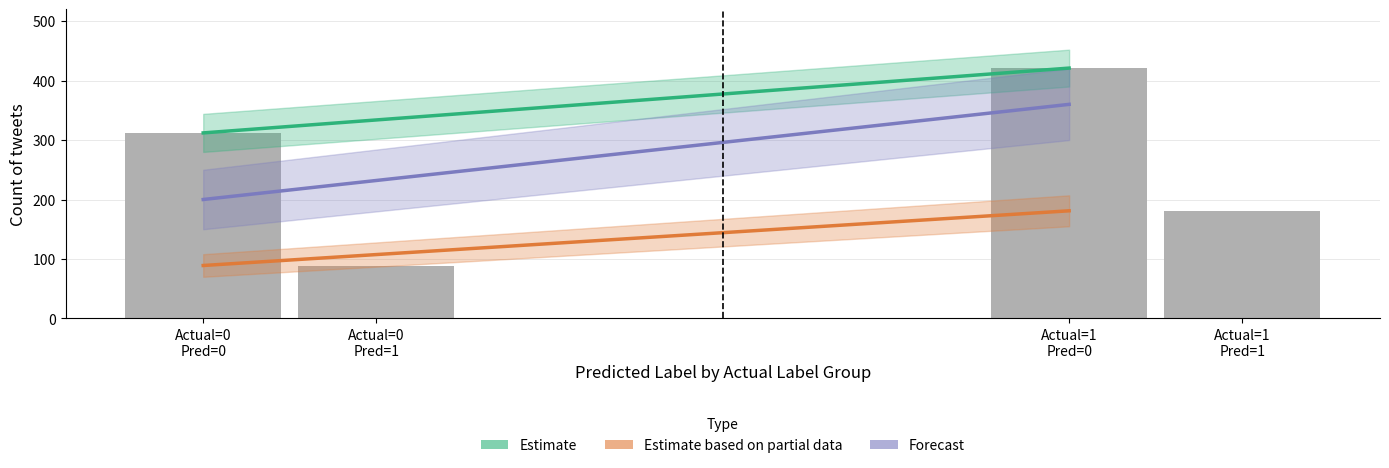

What is the difference between the maximum and second lowest values?

240